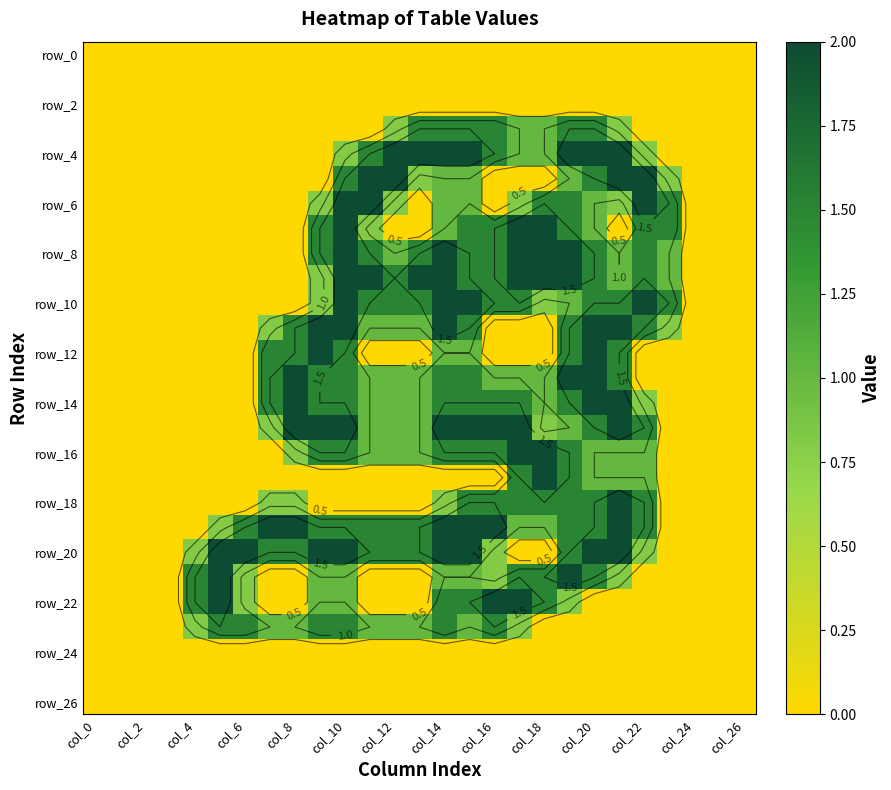

How many distinct data groups are displayed?

27